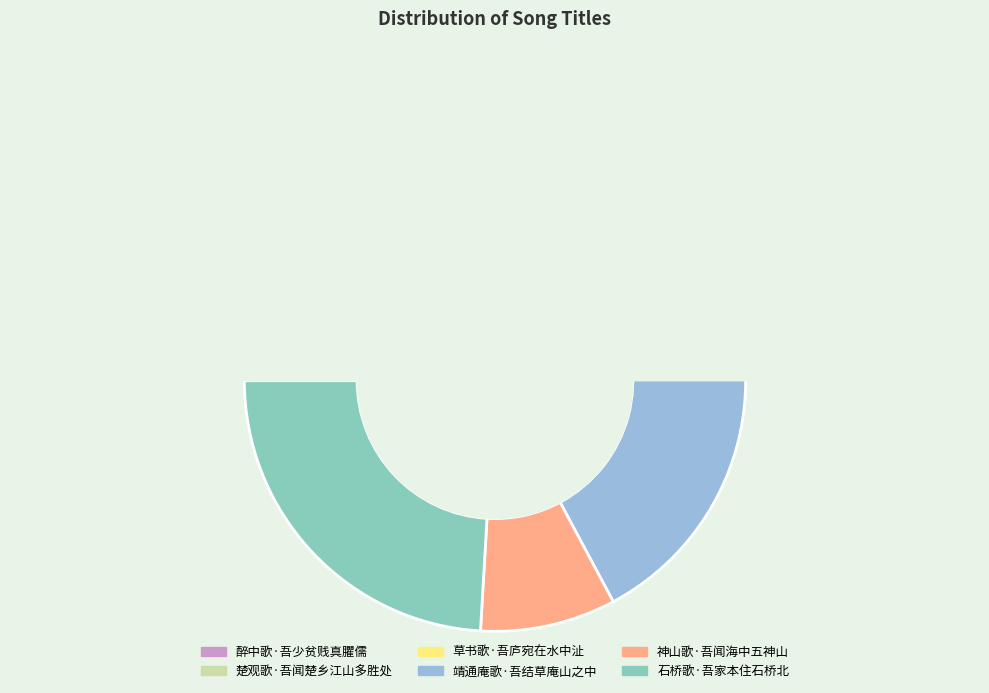

Is 石桥歌·吾家本住石桥北 the majority of the pie?

No